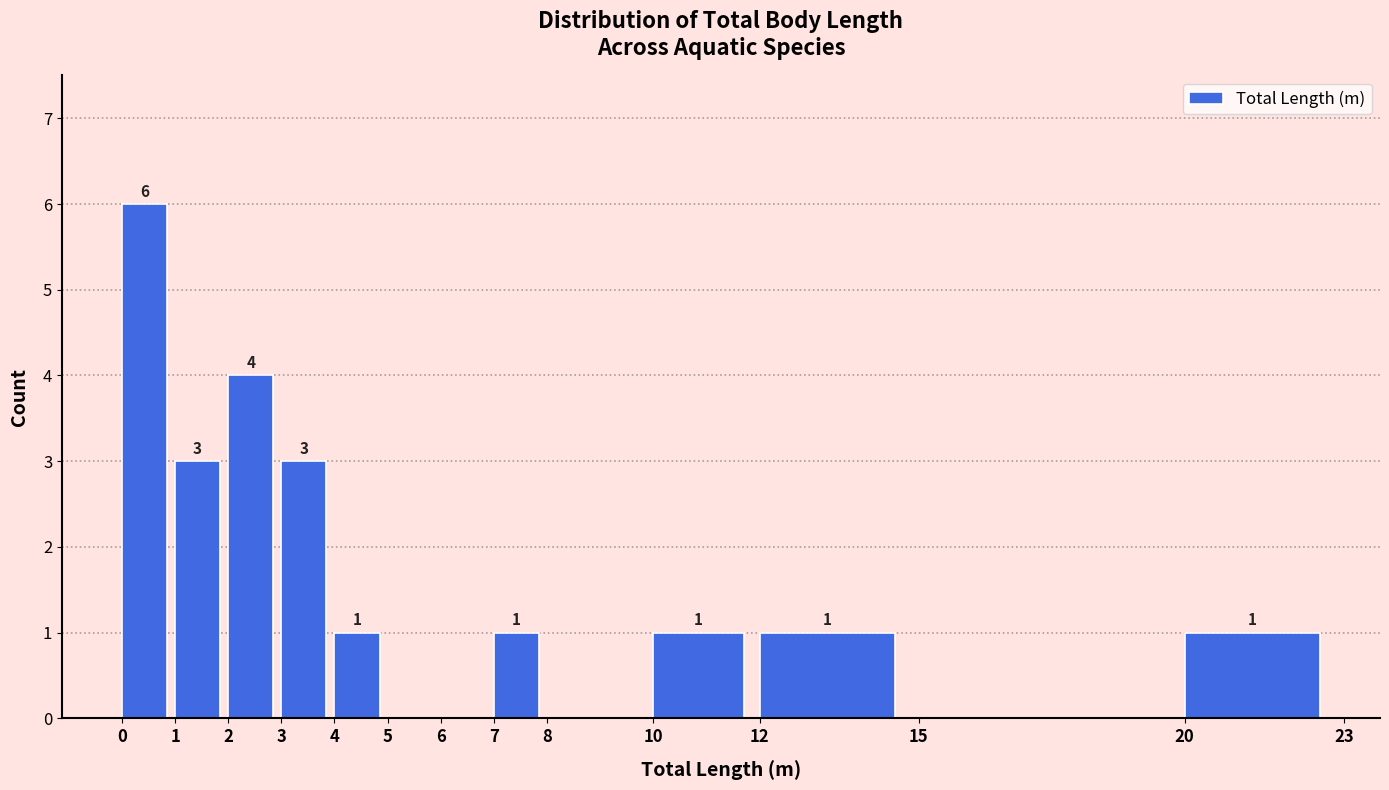

Over which range of the x-axis is the bar tallest?

0 to 1